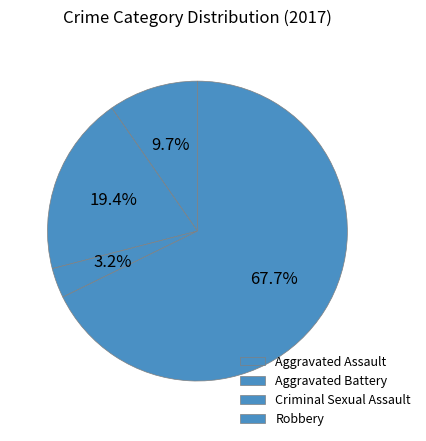

Count the number of slices in the pie.

4